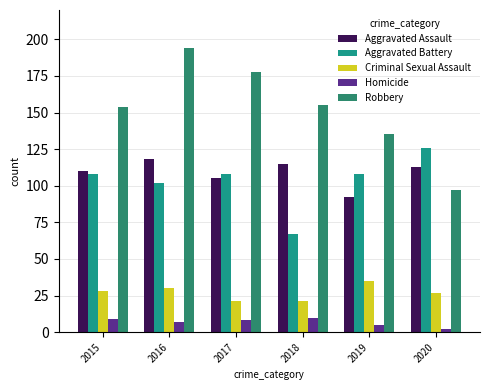

What is the total value across all series at 2018?

368